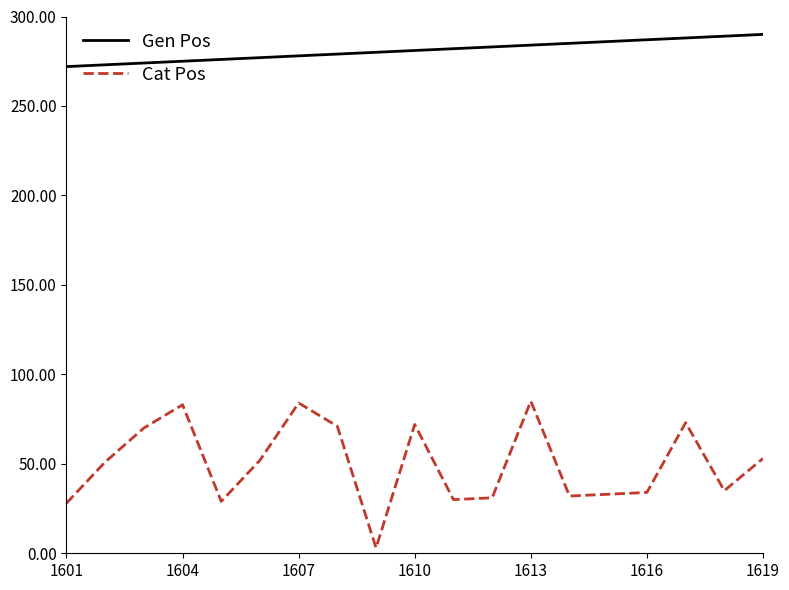

What is the minimum value shown in the chart?

3